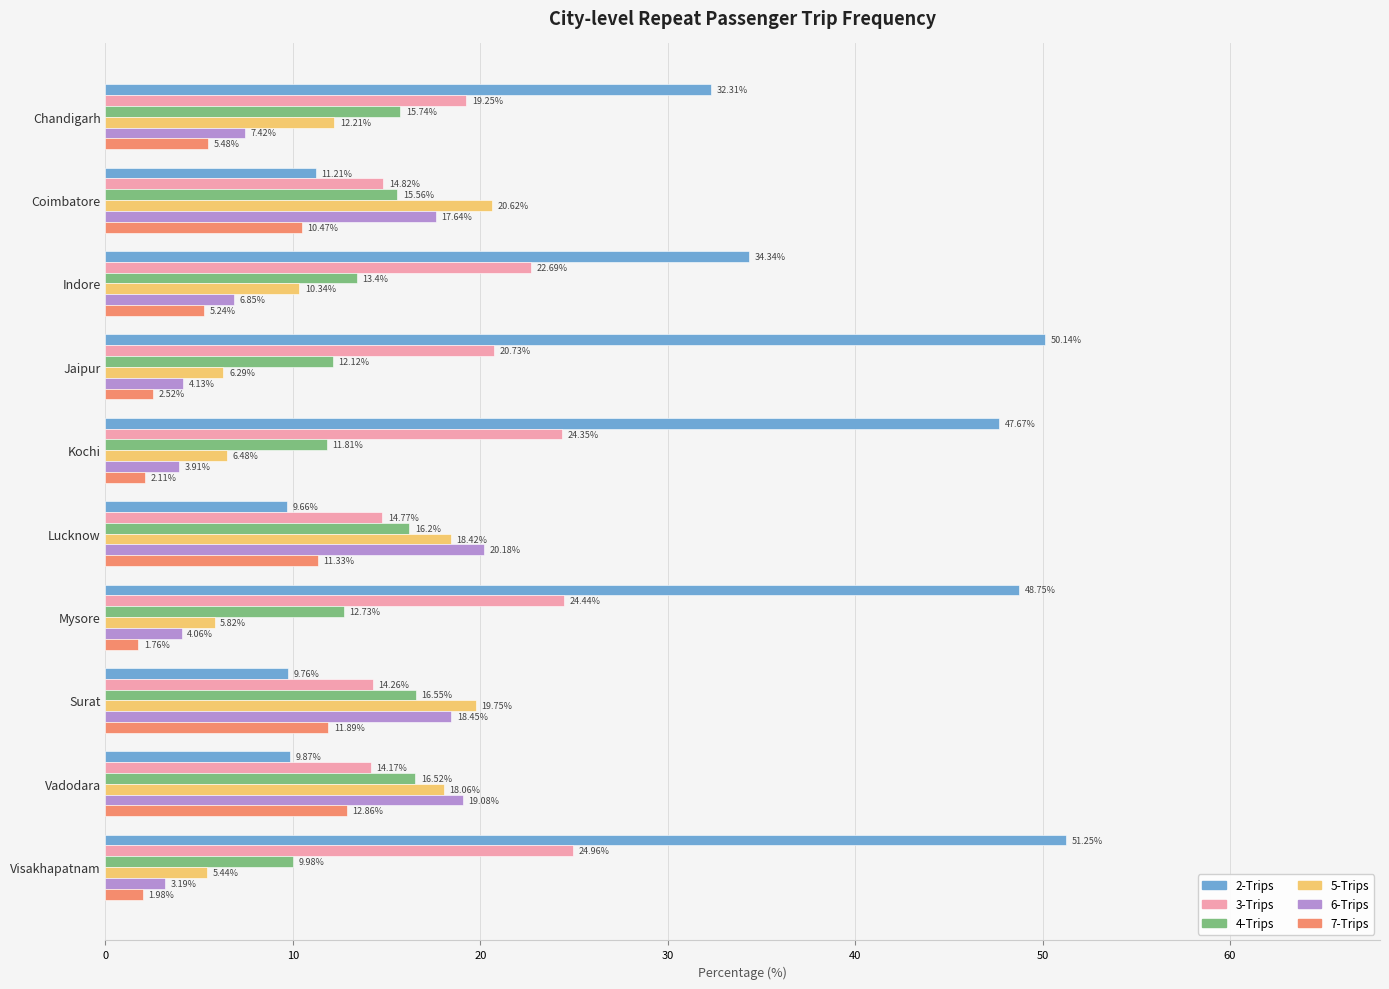

What is the difference between the maximum and second lowest values in the 5-Trips series?

14.8